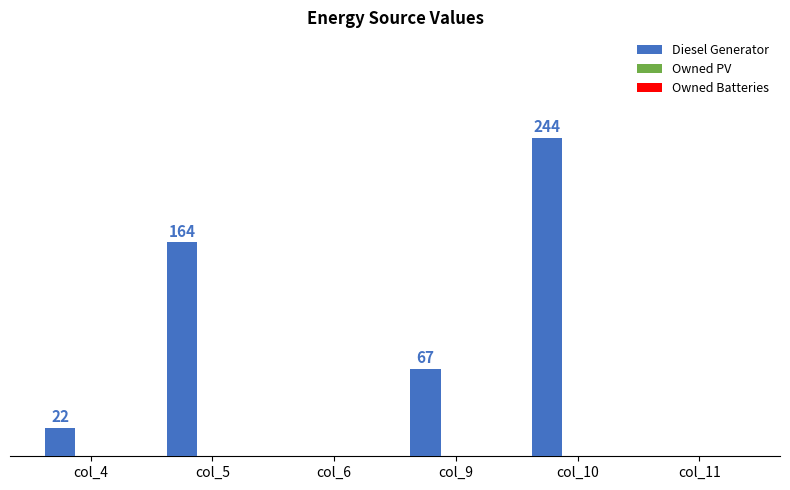

Where is the data nearest to the value 122?

col_5